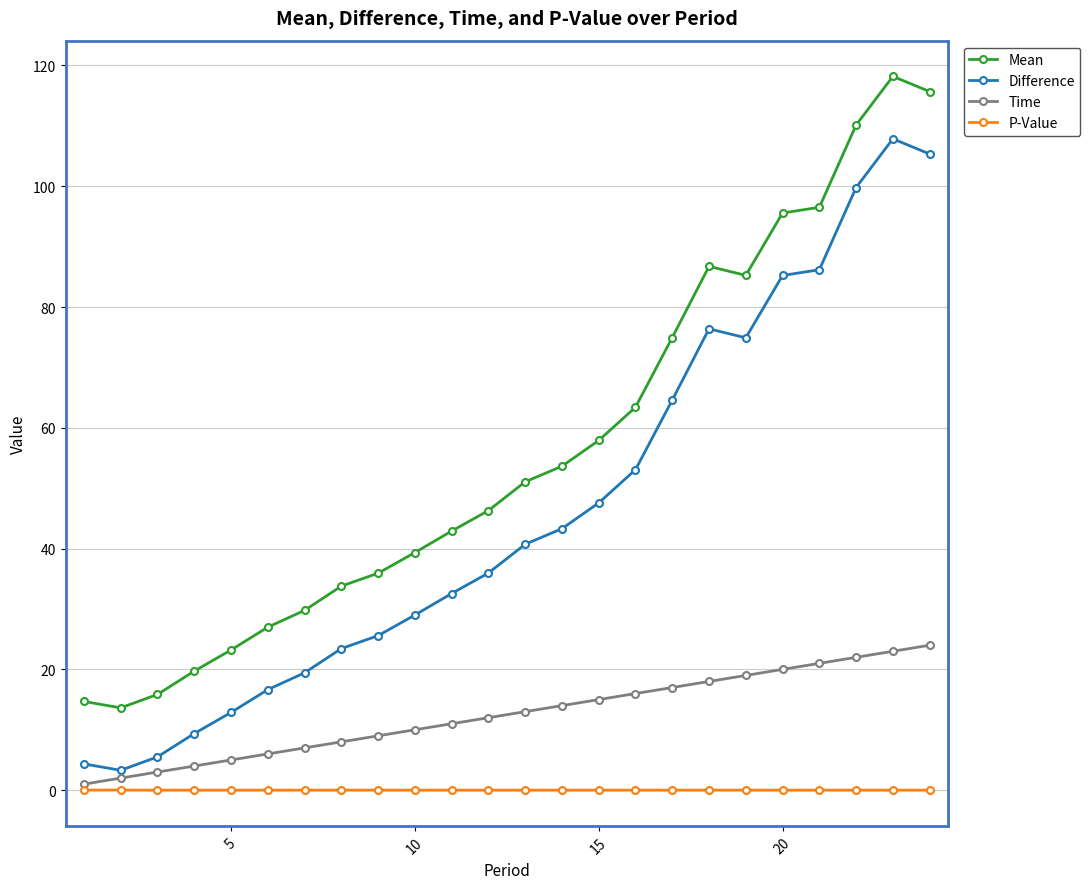

How many data points in Difference are less than 40?

12